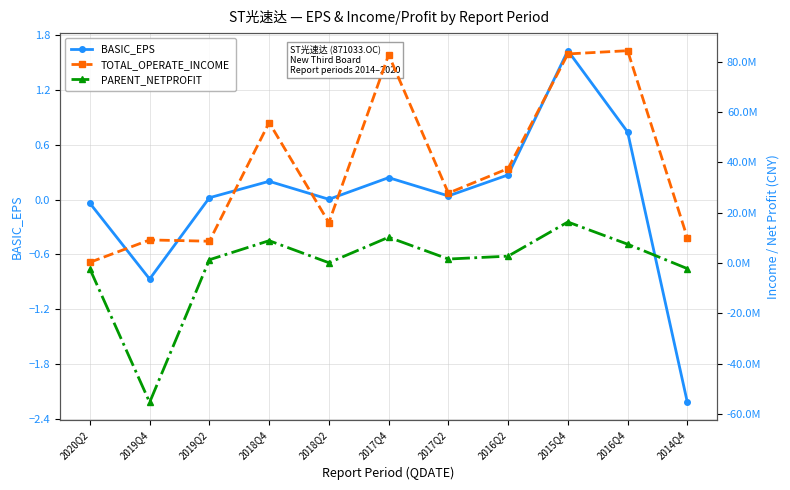

How many values in the TOTAL_OPERATE_INCOME series are below 27790184?

5